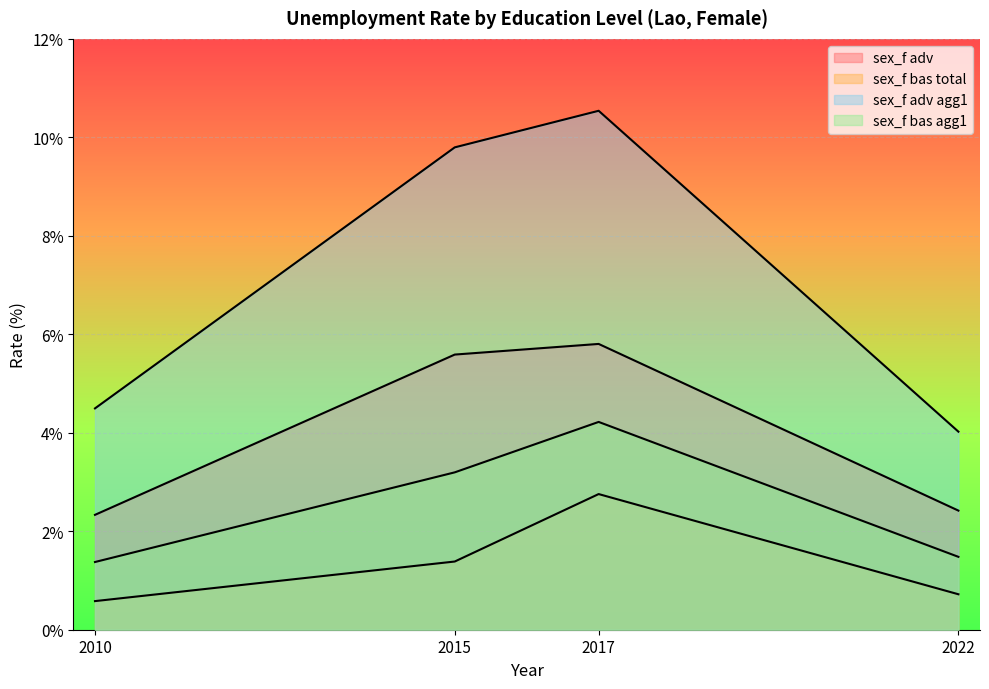

Does the chart display data point markers on the line(s)?

No